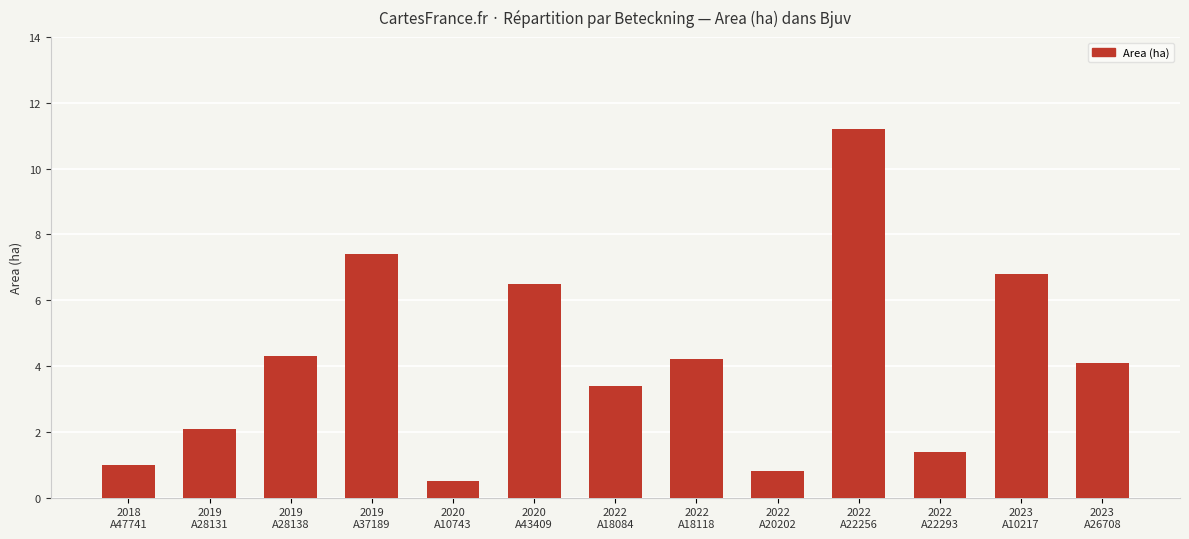

True or false: the data shows 7.7 at 2022
A22256.

False